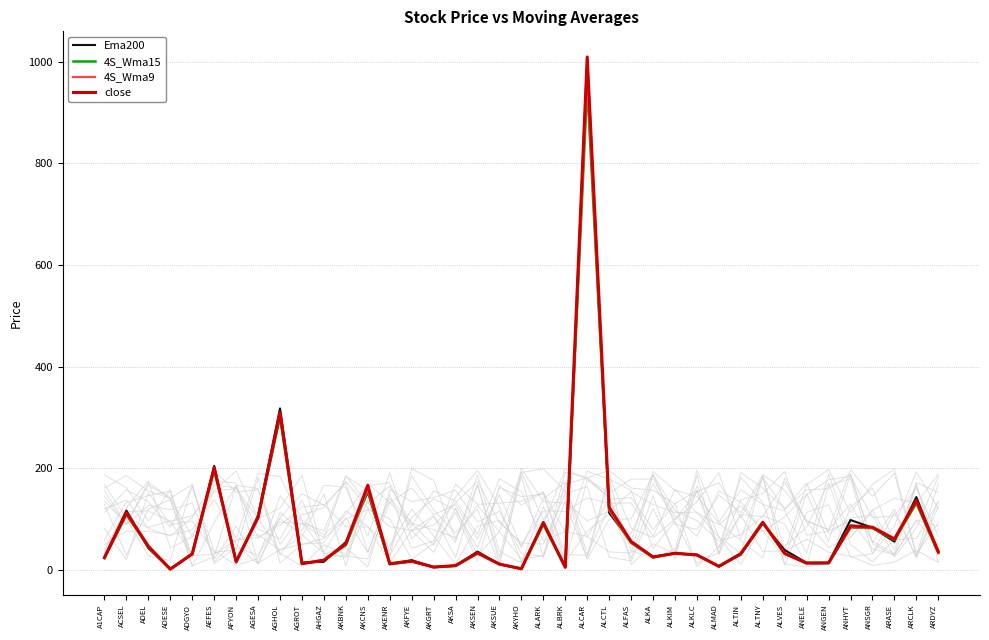

At which category does Ema200 reach its first local peak?

ACSEL